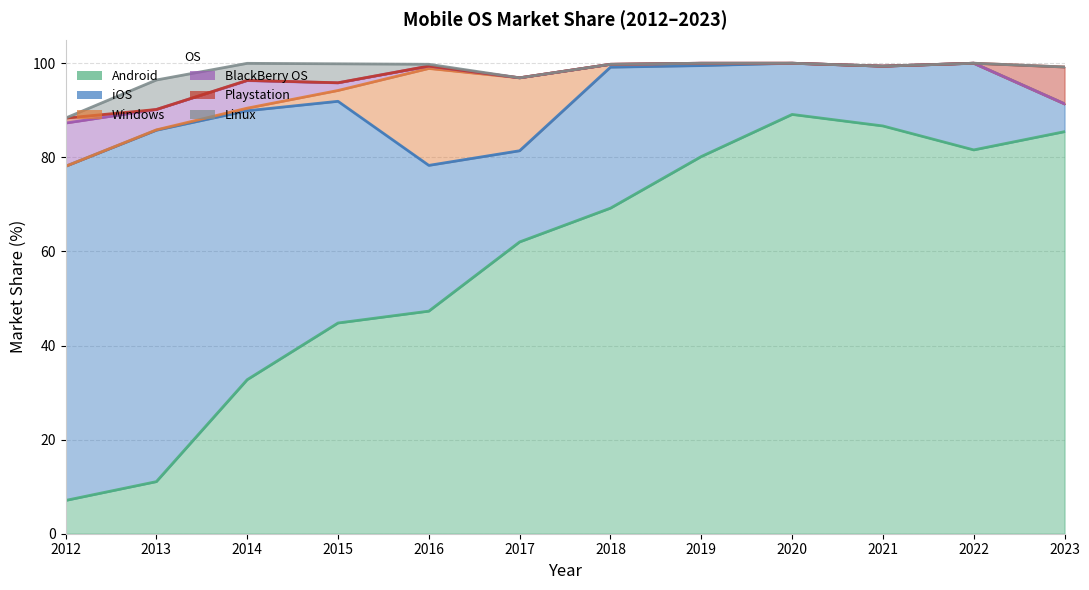

Between which two adjacent categories do Playstation and Linux first intersect?

2012 and 2013